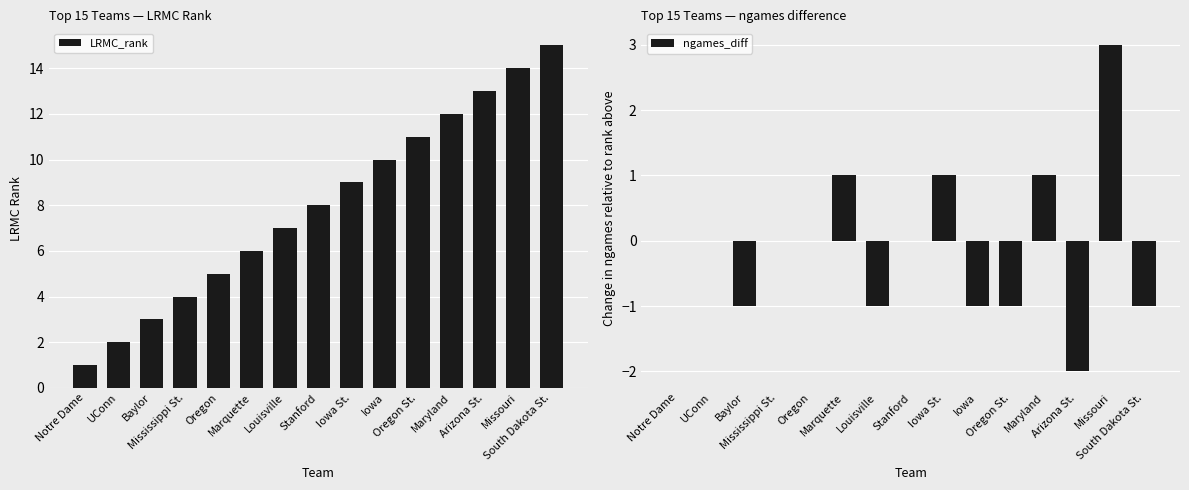

Between Louisville and Iowa St., which series saw the biggest shift?

LRMC_rank